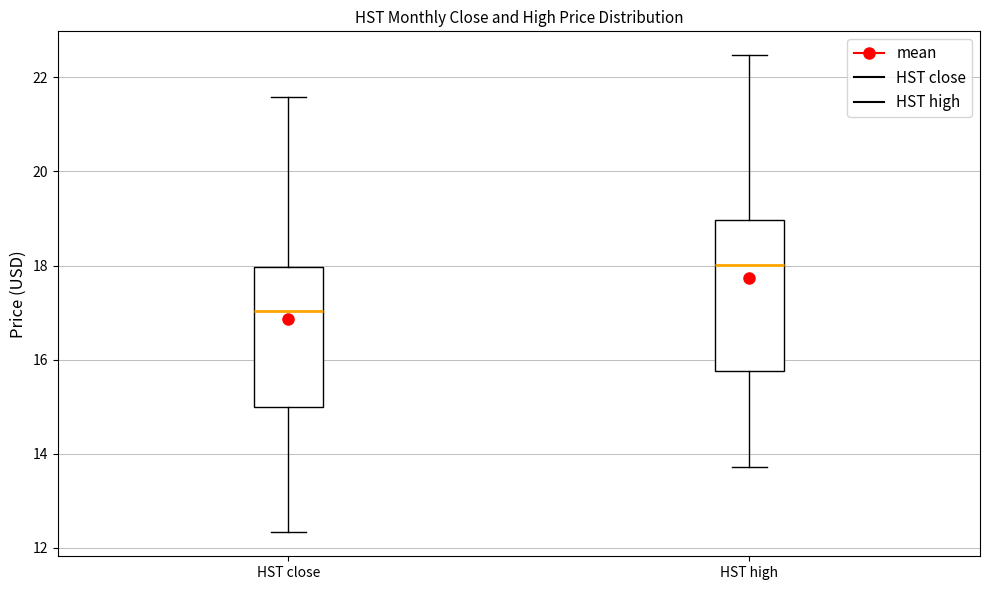

Where is the upper edge of the box for HST high on the y-axis? The values are not printed on the chart, so give them approximately, as read against the axis.

19.0